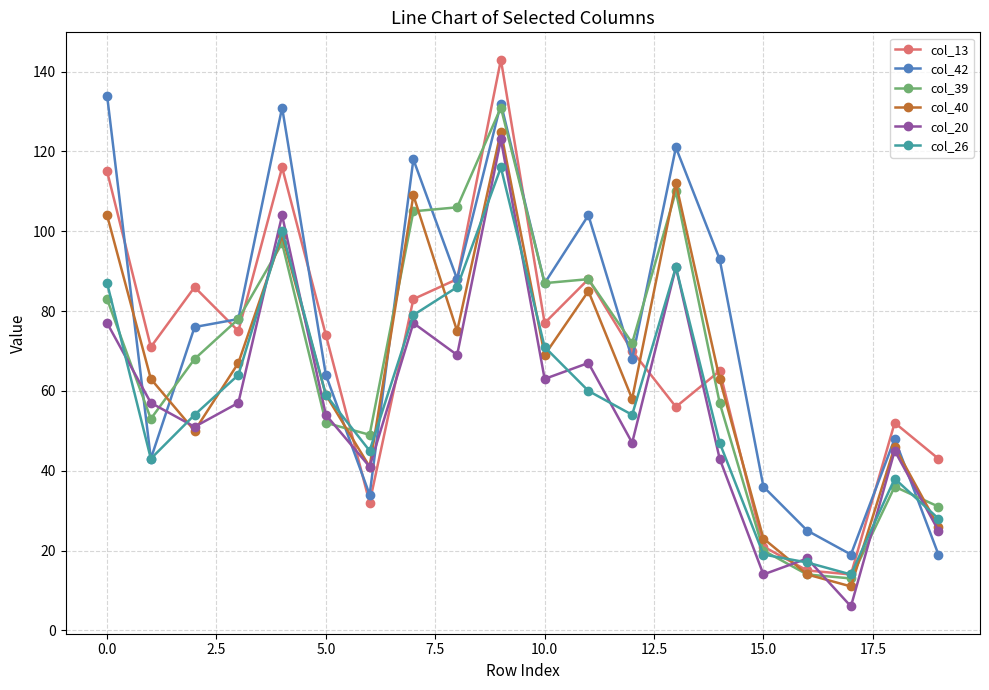

Which series has the widest spread of values?

col_13